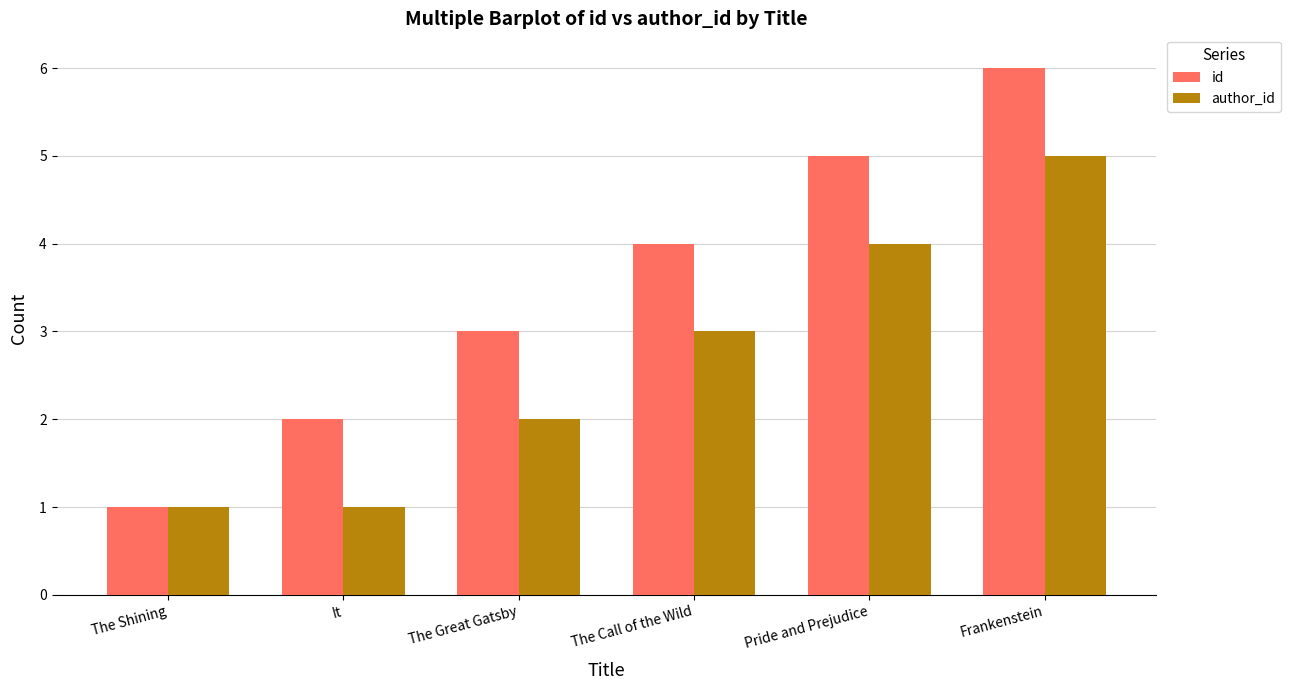

The value of author_id at Frankenstein is 3. True or false?

False